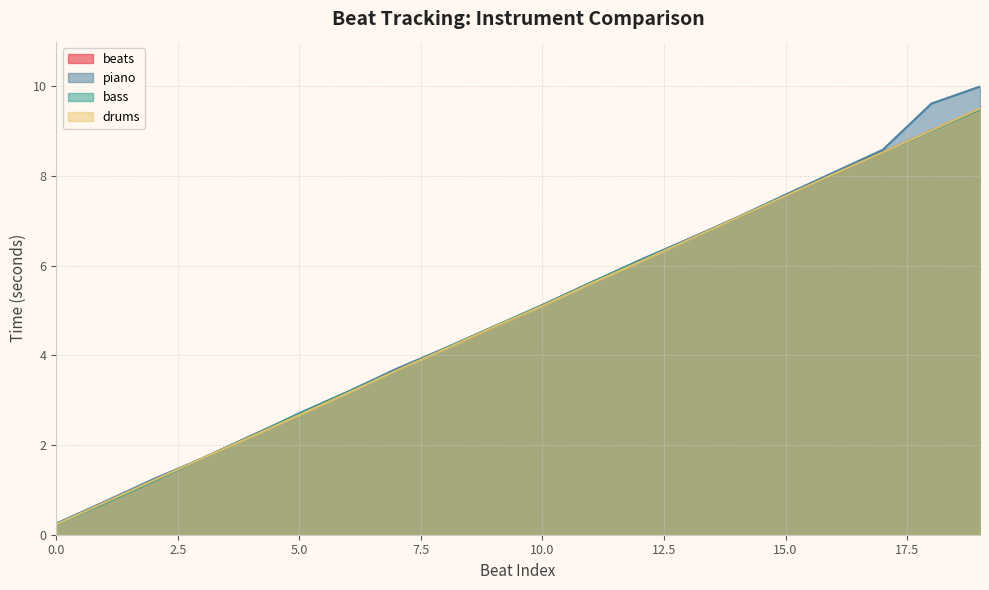

True or false: drums has more than 1 interior local peaks.

False